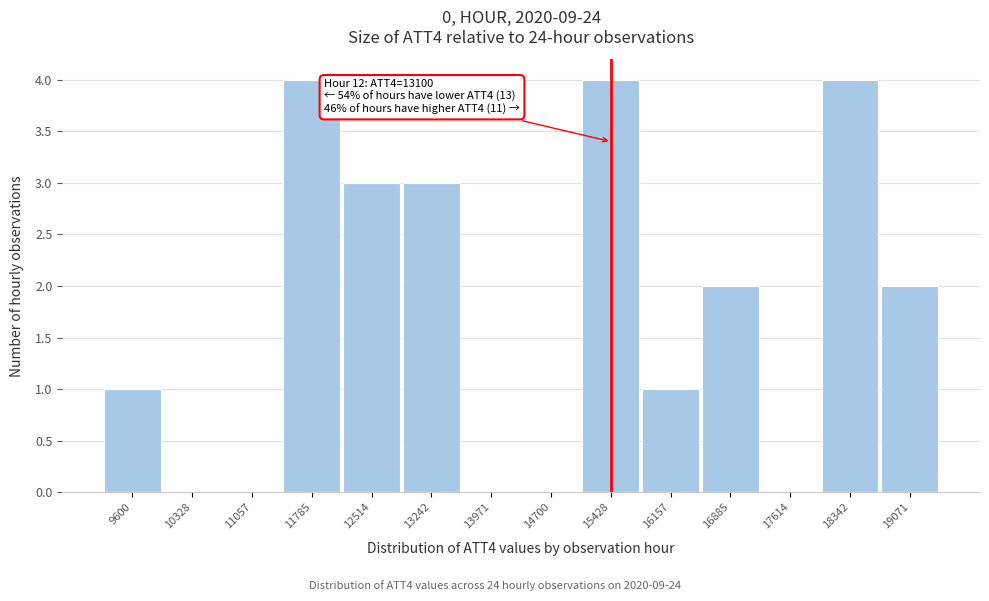

Reading right to left, list all the values displayed in this chart.

19071=2	18342=4	17614=0	16885=2	16157=1	15428=4	14700=0	13971=0	13242=3	12514=3	11785=4	11057=0	10328=0	9600=1